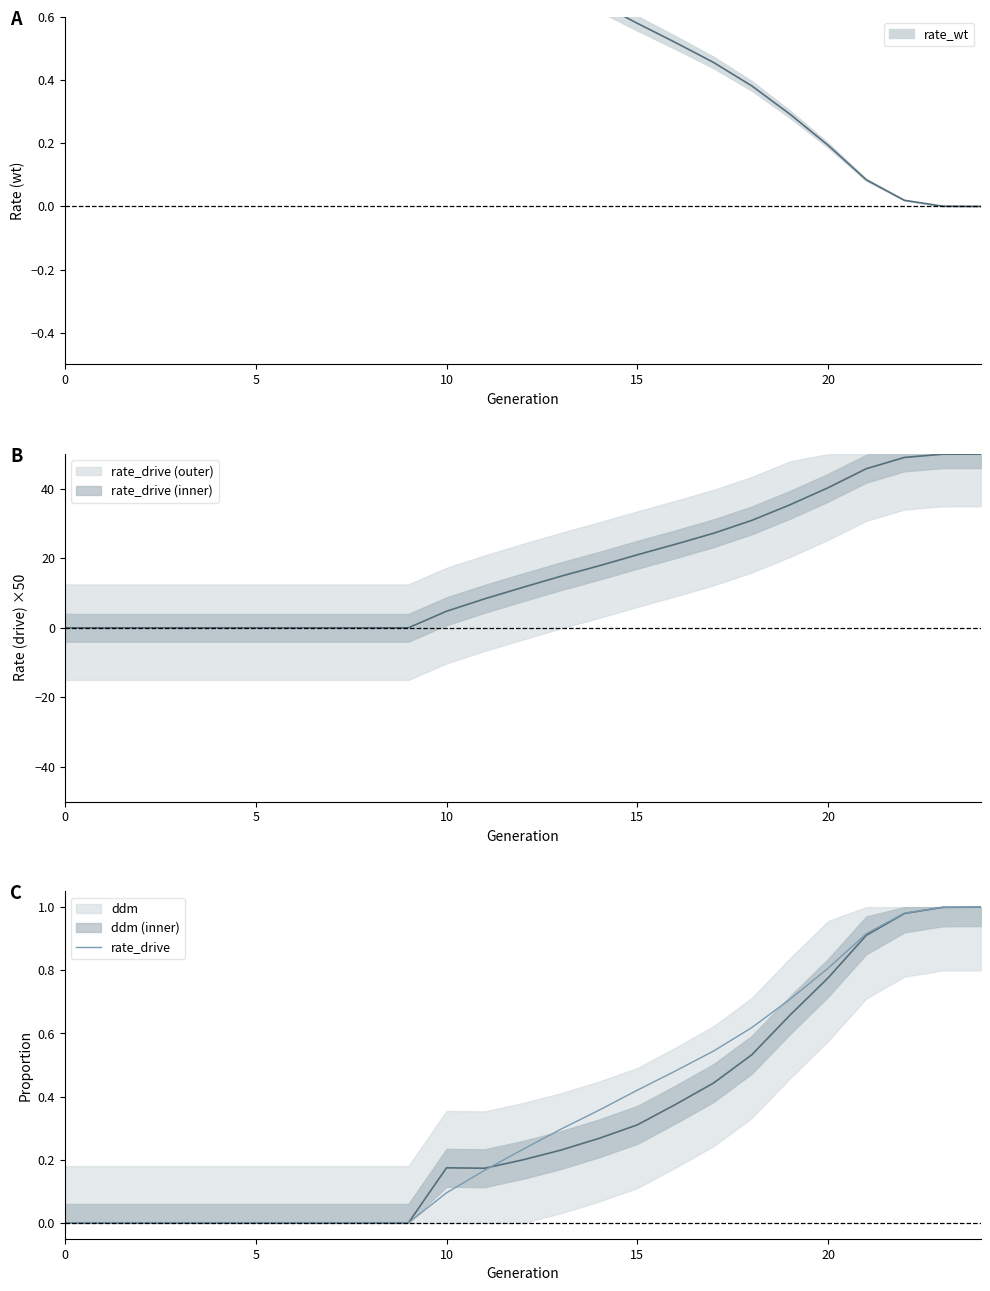

Reading left to right, what are all the values shown in this chart?

rate_wt: 1.0	1.0	1.0	1.0	1.0	1.0	1.0	1.0	1.0	1.0	0.9	0.8	0.8	0.7	0.6	0.6	0.5	0.5	0.4	0.3	0.2	0.1	0.0	0.0	0.0
rate_drive: 0.0	0.0	0.0	0.0	0.0	0.0	0.0	0.0	0.0	0.0	0.1	0.2	0.2	0.3	0.4	0.4	0.5	0.5	0.6	0.7	0.8	0.9	1.0	1.0	1.0
ddm: 0.0	0.0	0.0	0.0	0.0	0.0	0.0	0.0	0.0	0.0	0.2	0.2	0.2	0.2	0.3	0.3	0.4	0.4	0.5	0.7	0.8	0.9	1.0	1.0	1.0